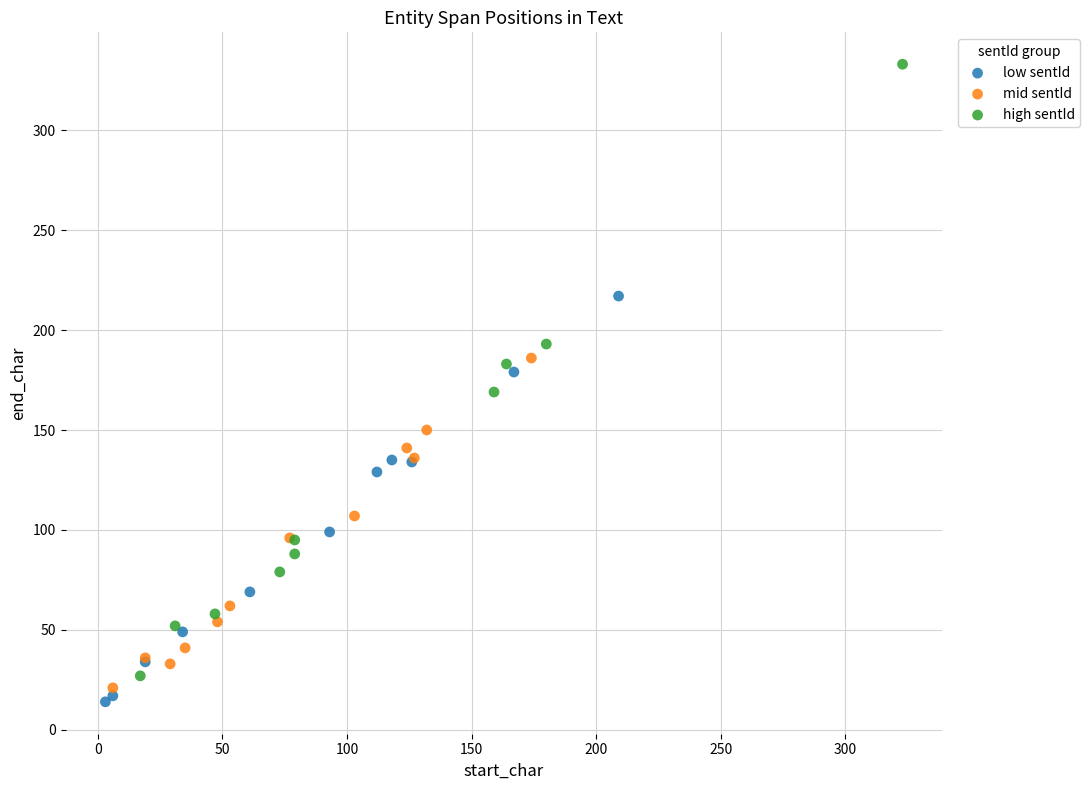

Which series reaches the maximum Y coordinate?

high sentId